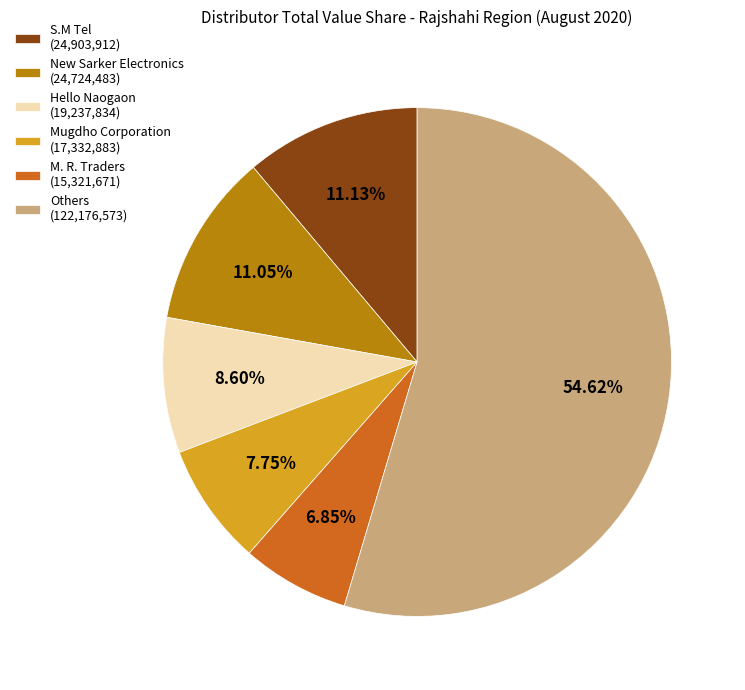

Combined, do Others (122,176,573) and New Sarker Electronics (24,724,483) account for over 50%?

Yes